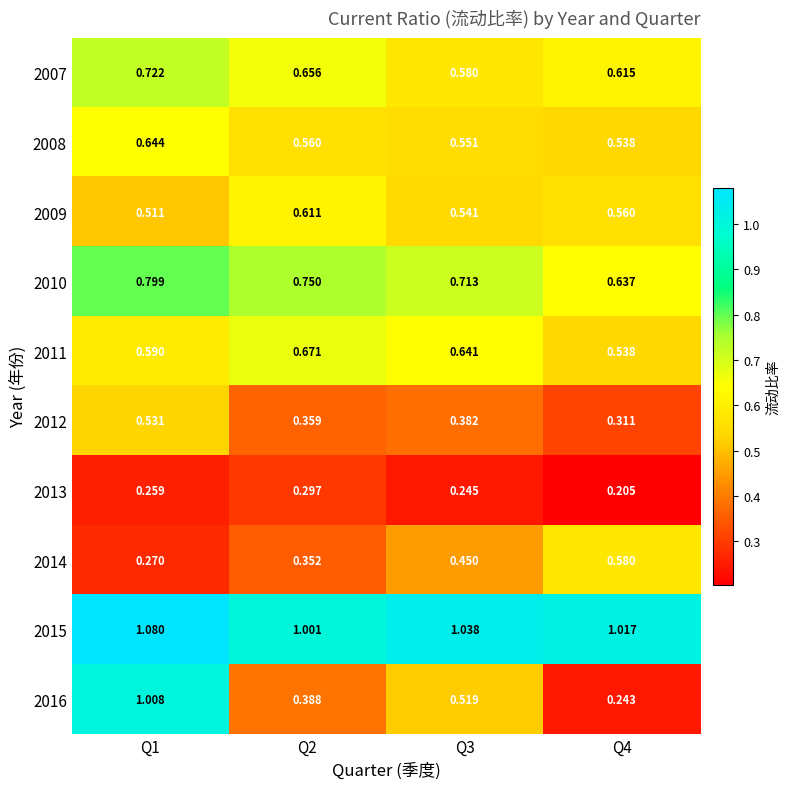

Is the value of 2009 at Q4 greater than the value of 2008 at Q1?

No